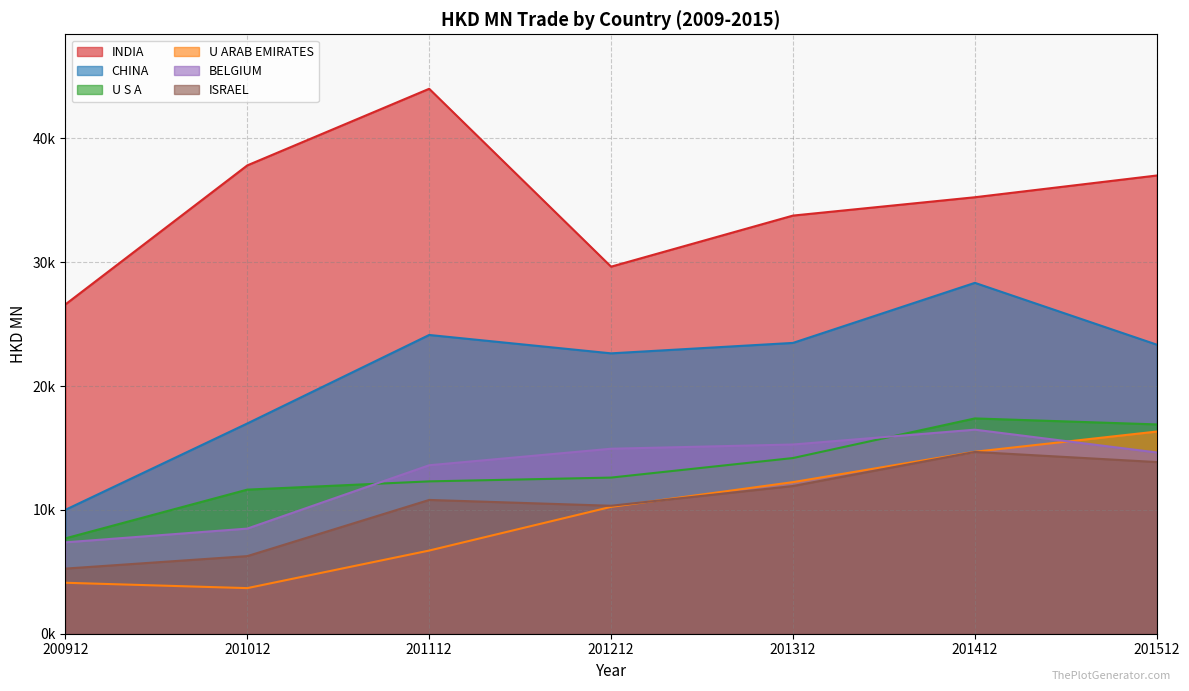

Does the chart display data point markers on the line(s)?

No